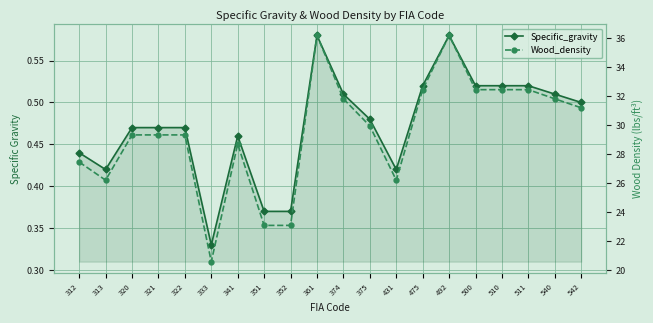

What is the difference between the Wood_density values at 500 and 322?

3.1